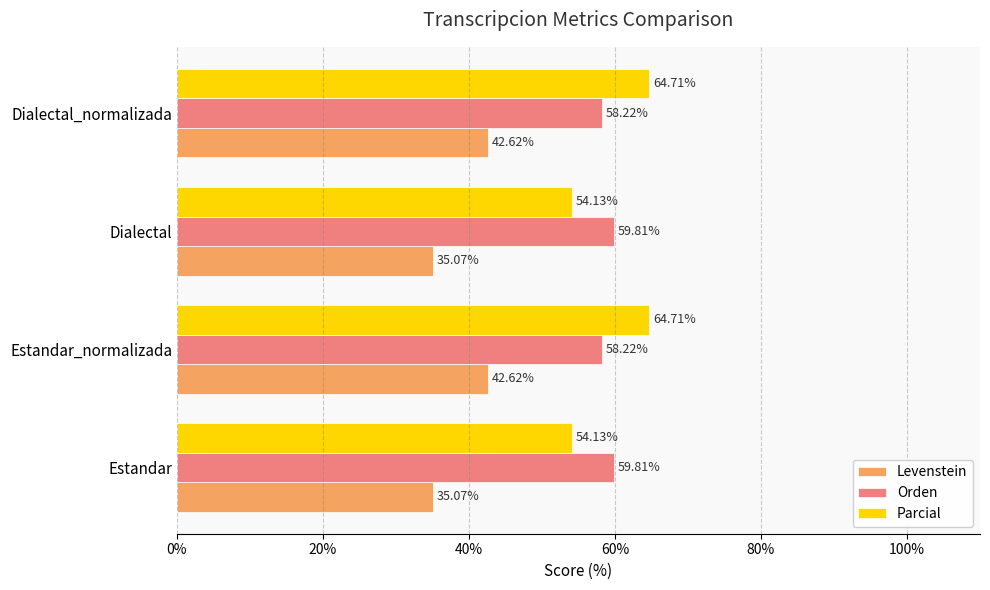

What is the maximum value shown in the chart?

64.7